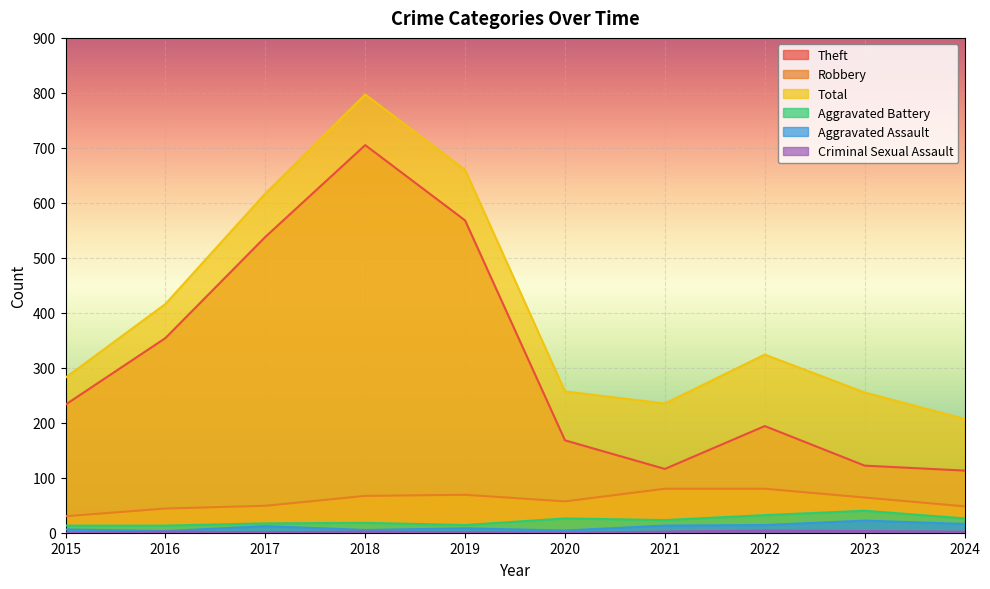

Where does the Total series first go above 324?

2016